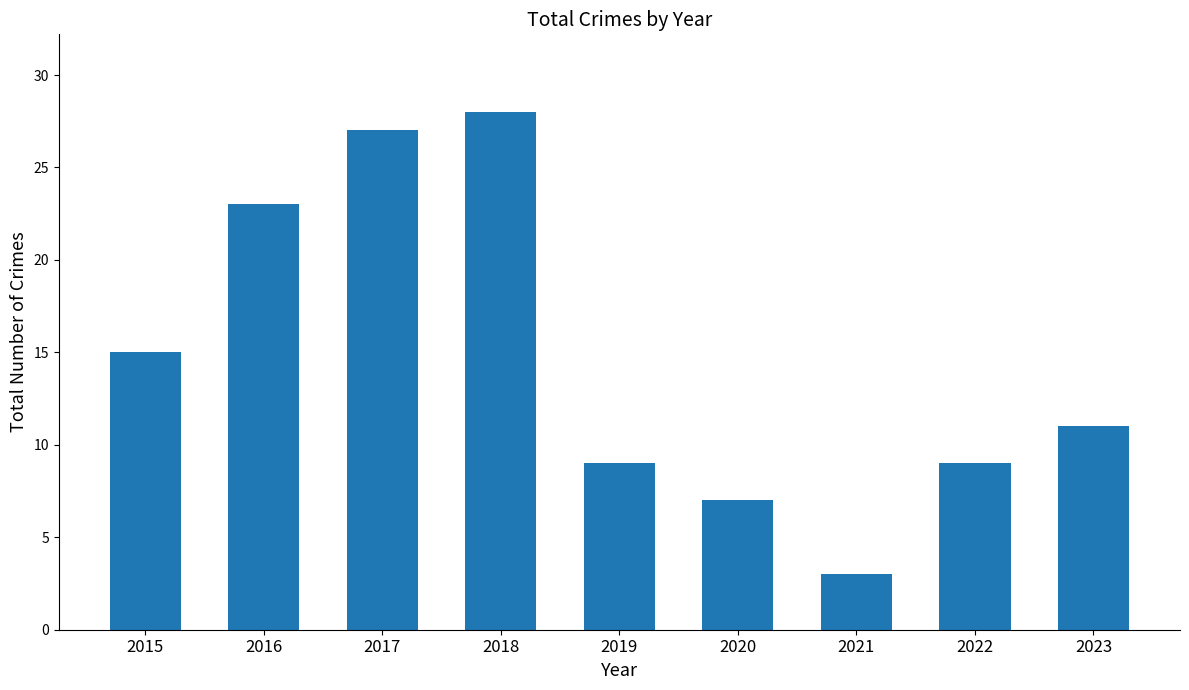

True or false: the data shows 3 at 2023.

False